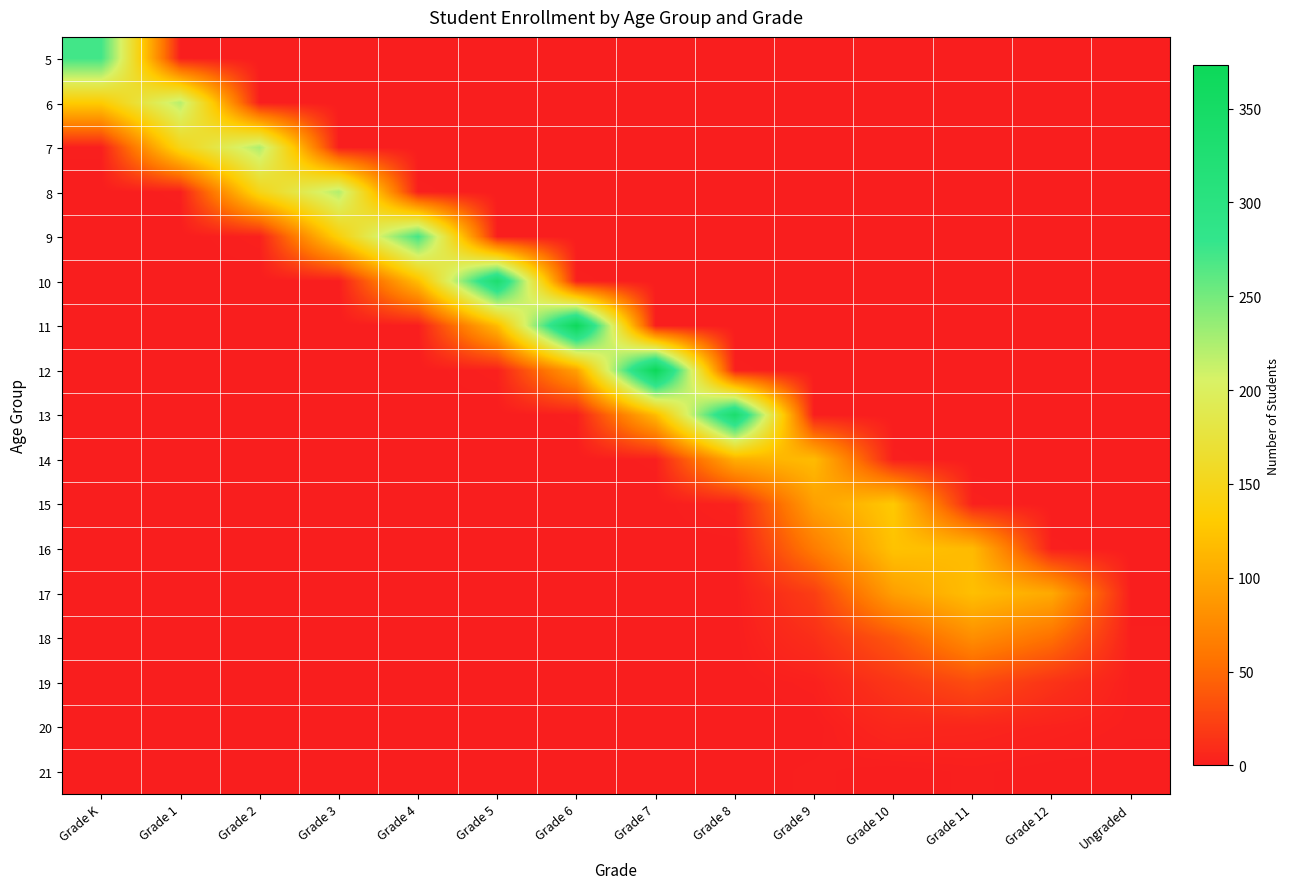

Reading right to left, extract all data points from this chart.

5: Ungraded=0	Grade 12=0	Grade 11=0	Grade 10=0	Grade 9=0	Grade 8=0	Grade 7=0	Grade 6=0	Grade 5=0	Grade 4=0	Grade 3=0	Grade 2=0	Grade 1=0	Grade K=273
6: Ungraded=0	Grade 12=0	Grade 11=0	Grade 10=0	Grade 9=0	Grade 8=0	Grade 7=0	Grade 6=0	Grade 5=0	Grade 4=0	Grade 3=0	Grade 2=0	Grade 1=221	Grade K=131
7: Ungraded=0	Grade 12=0	Grade 11=0	Grade 10=0	Grade 9=0	Grade 8=0	Grade 7=0	Grade 6=0	Grade 5=0	Grade 4=0	Grade 3=0	Grade 2=225	Grade 1=148	Grade K=1
8: Ungraded=0	Grade 12=0	Grade 11=0	Grade 10=0	Grade 9=0	Grade 8=0	Grade 7=0	Grade 6=0	Grade 5=0	Grade 4=1	Grade 3=223	Grade 2=148	Grade 1=1	Grade K=0
9: Ungraded=0	Grade 12=0	Grade 11=0	Grade 10=0	Grade 9=0	Grade 8=0	Grade 7=0	Grade 6=0	Grade 5=0	Grade 4=272	Grade 3=138	Grade 2=2	Grade 1=0	Grade K=0
10: Ungraded=0	Grade 12=0	Grade 11=0	Grade 10=0	Grade 9=0	Grade 8=0	Grade 7=0	Grade 6=1	Grade 5=332	Grade 4=119	Grade 3=0	Grade 2=0	Grade 1=0	Grade K=0
11: Ungraded=0	Grade 12=0	Grade 11=0	Grade 10=0	Grade 9=0	Grade 8=0	Grade 7=0	Grade 6=369	Grade 5=116	Grade 4=0	Grade 3=0	Grade 2=0	Grade 1=0	Grade K=0
12: Ungraded=0	Grade 12=0	Grade 11=0	Grade 10=0	Grade 9=0	Grade 8=1	Grade 7=373	Grade 6=95	Grade 5=2	Grade 4=0	Grade 3=0	Grade 2=0	Grade 1=0	Grade K=0
13: Ungraded=0	Grade 12=0	Grade 11=0	Grade 10=0	Grade 9=0	Grade 8=337	Grade 7=116	Grade 6=1	Grade 5=0	Grade 4=0	Grade 3=0	Grade 2=0	Grade 1=0	Grade K=0
14: Ungraded=0	Grade 12=0	Grade 11=0	Grade 10=1	Grade 9=117	Grade 8=106	Grade 7=1	Grade 6=0	Grade 5=0	Grade 4=0	Grade 3=0	Grade 2=0	Grade 1=0	Grade K=0
15: Ungraded=0	Grade 12=0	Grade 11=2	Grade 10=129	Grade 9=94	Grade 8=3	Grade 7=0	Grade 6=0	Grade 5=0	Grade 4=0	Grade 3=0	Grade 2=0	Grade 1=0	Grade K=0
16: Ungraded=0	Grade 12=1	Grade 11=116	Grade 10=123	Grade 9=64	Grade 8=0	Grade 7=0	Grade 6=0	Grade 5=0	Grade 4=0	Grade 3=0	Grade 2=0	Grade 1=0	Grade K=0
17: Ungraded=0	Grade 12=102	Grade 11=120	Grade 10=93	Grade 9=21	Grade 8=0	Grade 7=0	Grade 6=0	Grade 5=0	Grade 4=0	Grade 3=0	Grade 2=0	Grade 1=0	Grade K=0
18: Ungraded=1	Grade 12=55	Grade 11=79	Grade 10=38	Grade 9=11	Grade 8=0	Grade 7=0	Grade 6=0	Grade 5=0	Grade 4=0	Grade 3=0	Grade 2=0	Grade 1=0	Grade K=0
19: Ungraded=1	Grade 12=14	Grade 11=31	Grade 10=16	Grade 9=2	Grade 8=0	Grade 7=0	Grade 6=0	Grade 5=0	Grade 4=0	Grade 3=0	Grade 2=0	Grade 1=0	Grade K=0
20: Ungraded=1	Grade 12=3	Grade 11=5	Grade 10=6	Grade 9=0	Grade 8=0	Grade 7=0	Grade 6=0	Grade 5=0	Grade 4=0	Grade 3=0	Grade 2=0	Grade 1=0	Grade K=0
21: Ungraded=0	Grade 12=0	Grade 11=1	Grade 10=0	Grade 9=1	Grade 8=0	Grade 7=0	Grade 6=0	Grade 5=0	Grade 4=0	Grade 3=0	Grade 2=0	Grade 1=0	Grade K=0